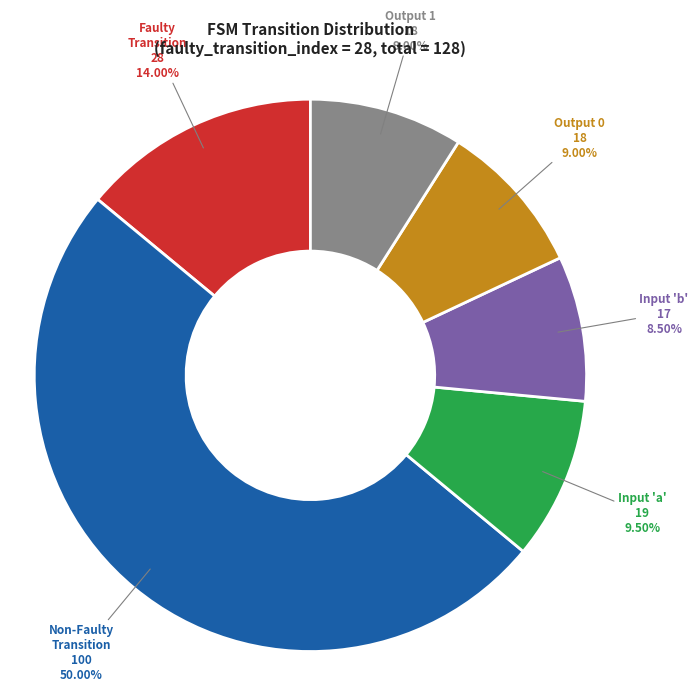

Does any single category account for the majority?

No